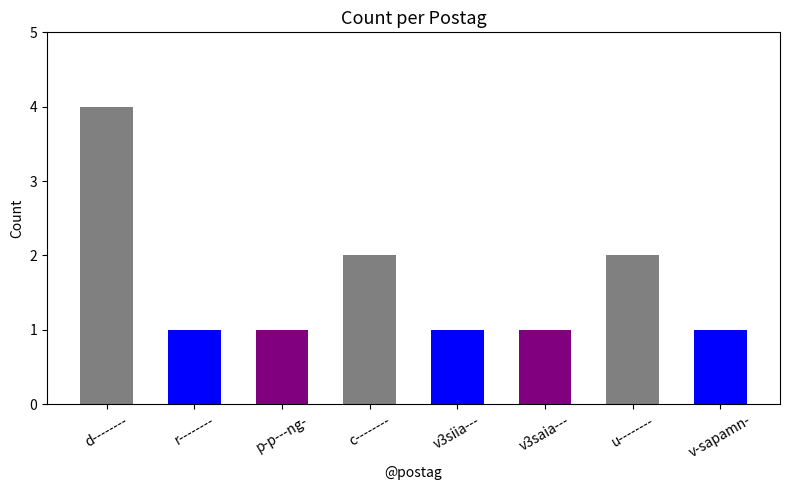

How many values are between 1 and 2?

7